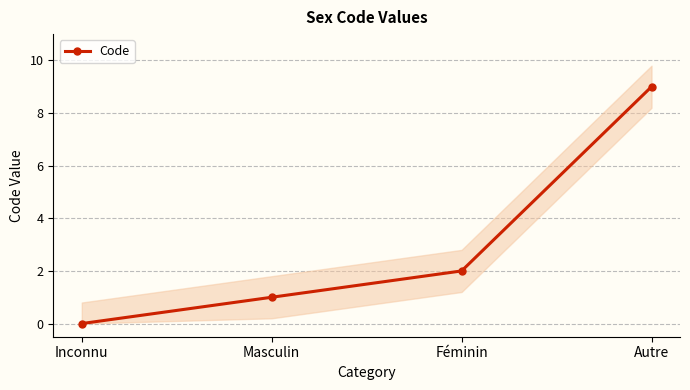

True or false: the data shows 9 at Autre.

True